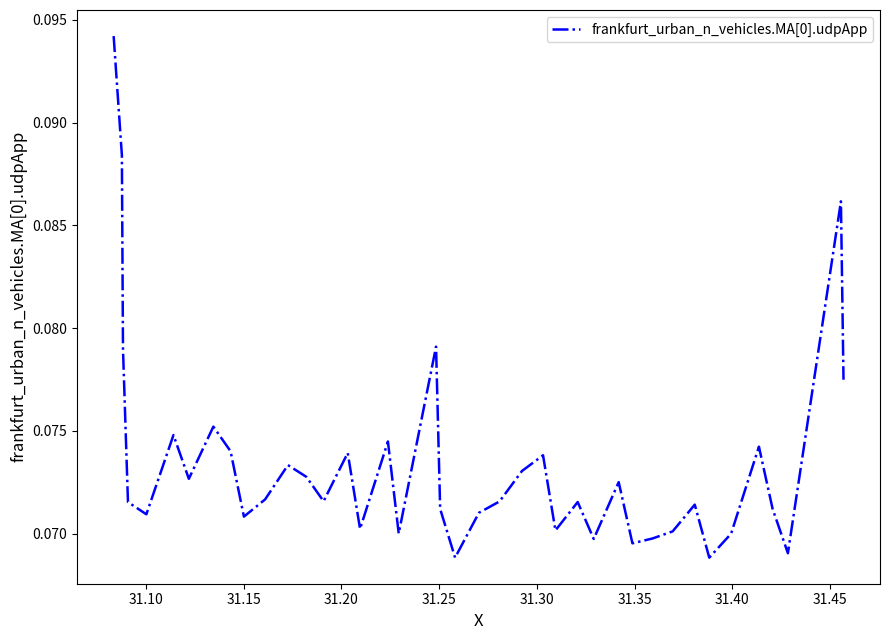

Does the chart have visible grid lines?

No